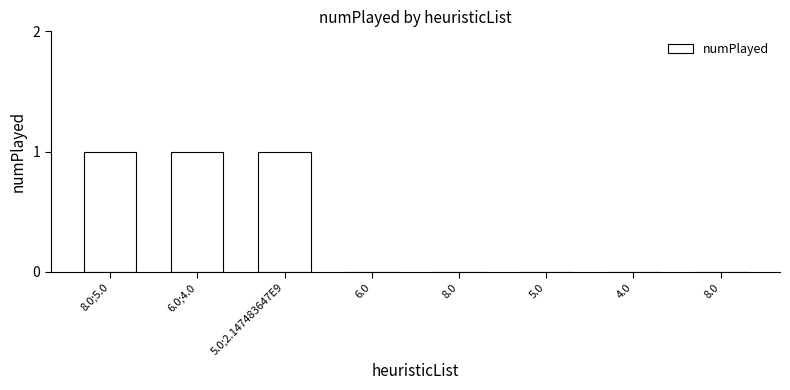

Is it true that the value at 6.0 is 1?

False